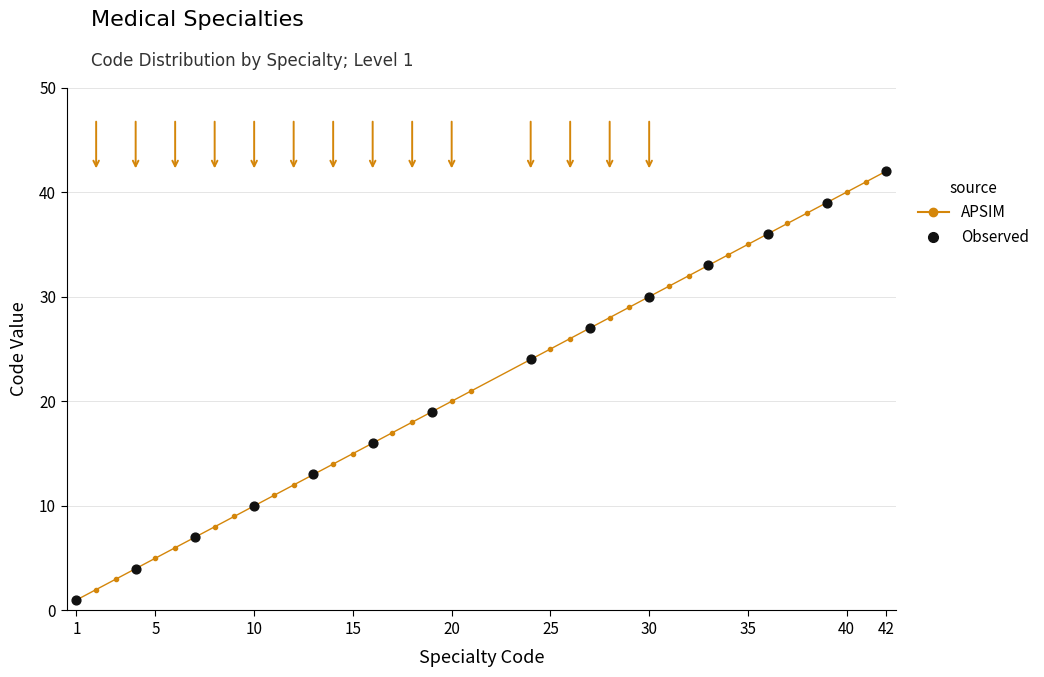

True or false: there are more than 0 points higher than both neighbors.

False